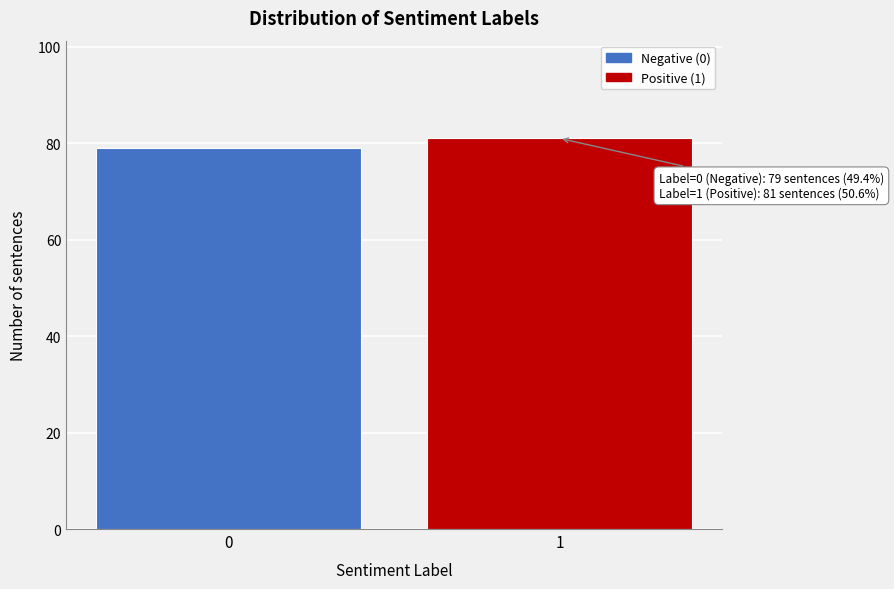

Reading left to right, extract all data points from this chart.

79	81